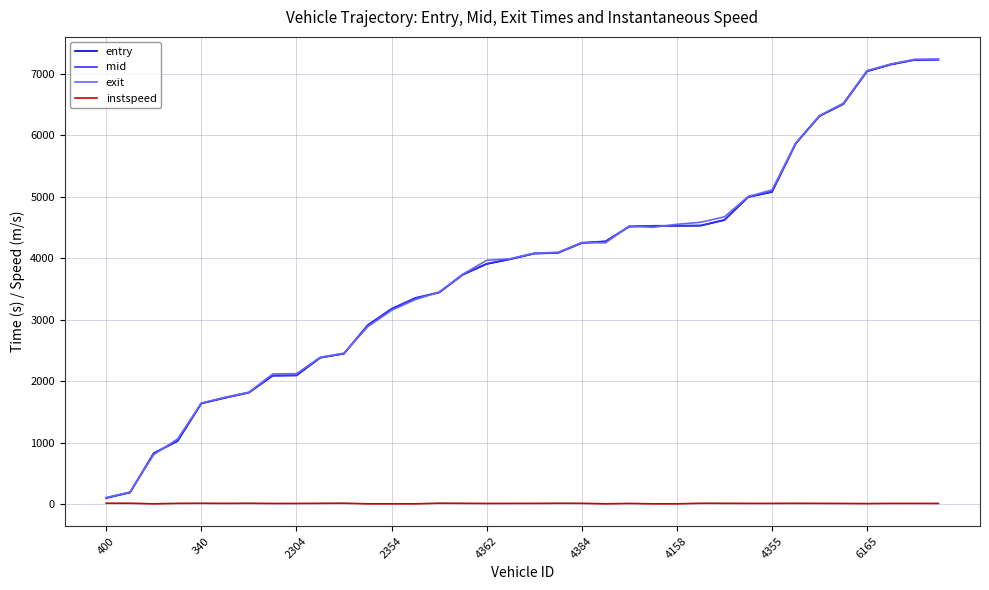

What is the maximum value shown in the chart?

7234.3